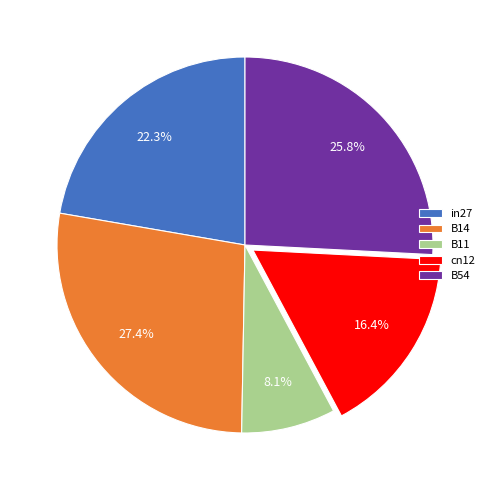

What percentage is NOT represented by B14?

72.6%